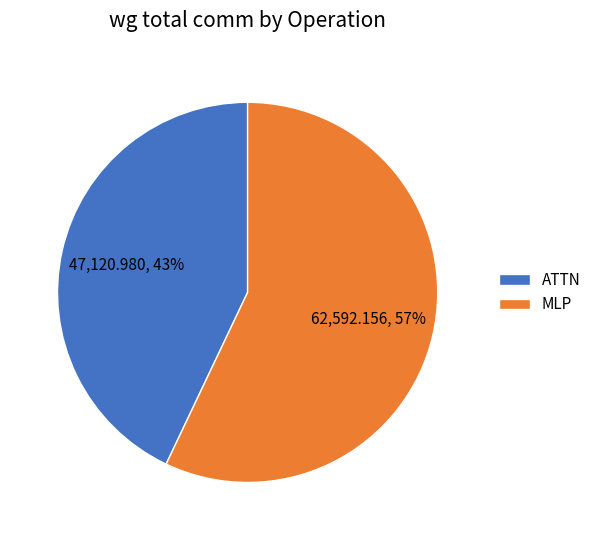

Count the number of slices in the pie.

2